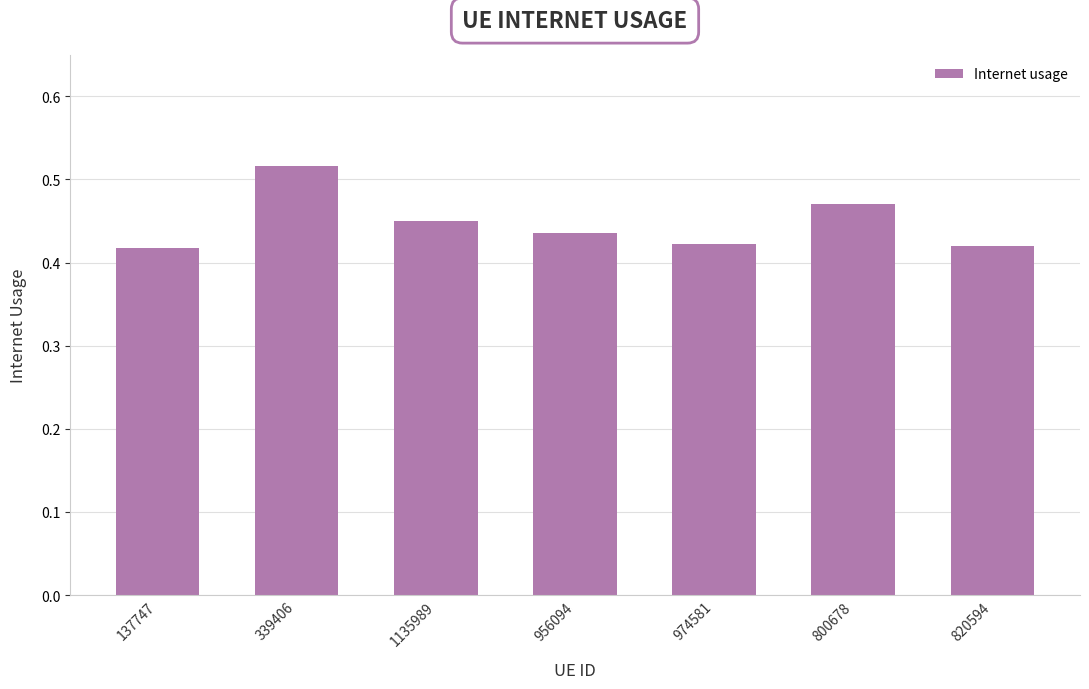

Is it true that the value at 956094 is 0.6?

False